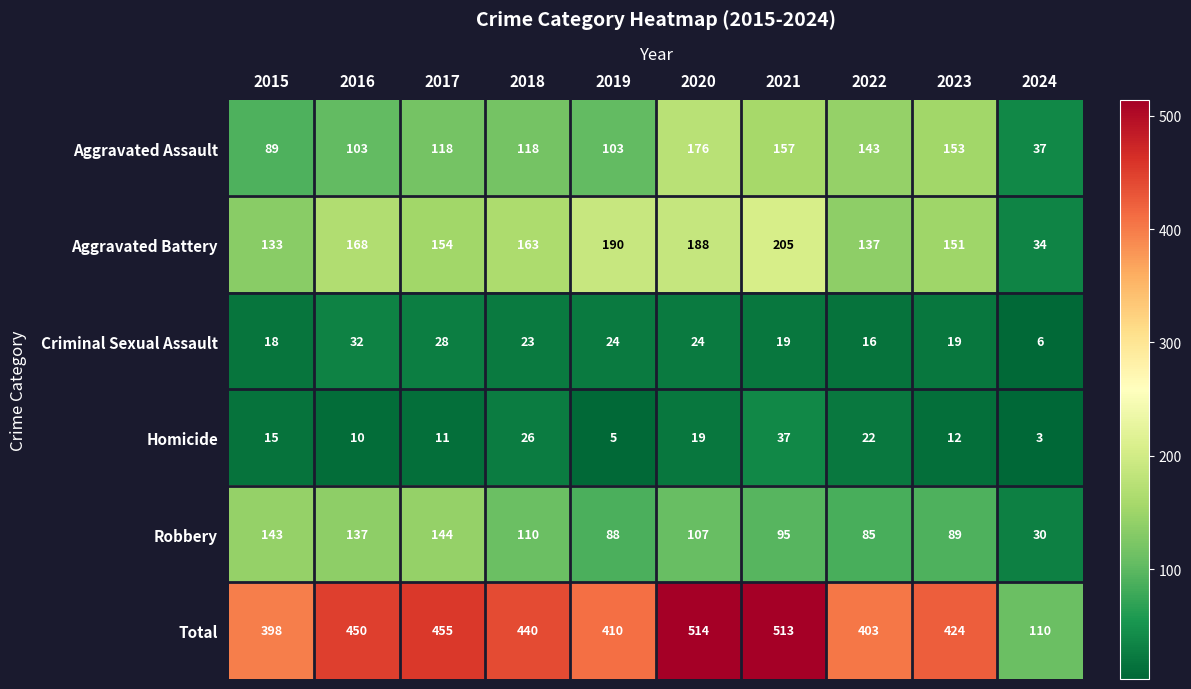

What is the approximate value of Homicide at 2021, to the nearest 5?

35